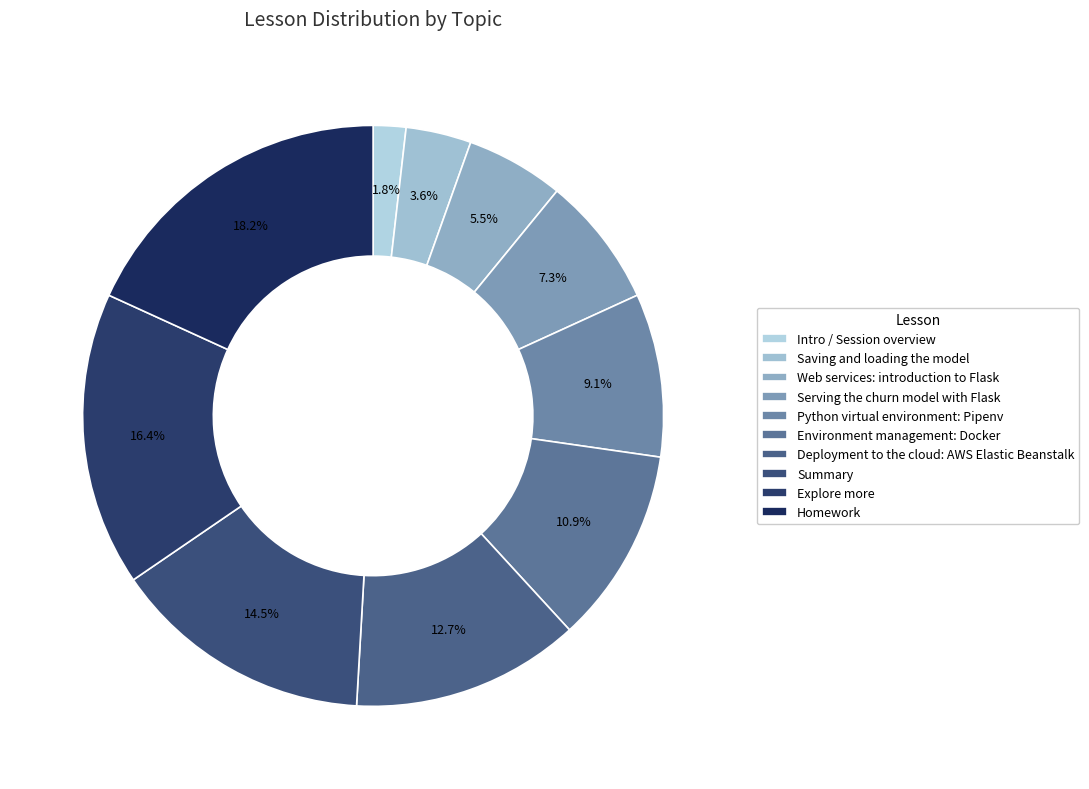

To the nearest percent, what is the average slice percentage?

10%